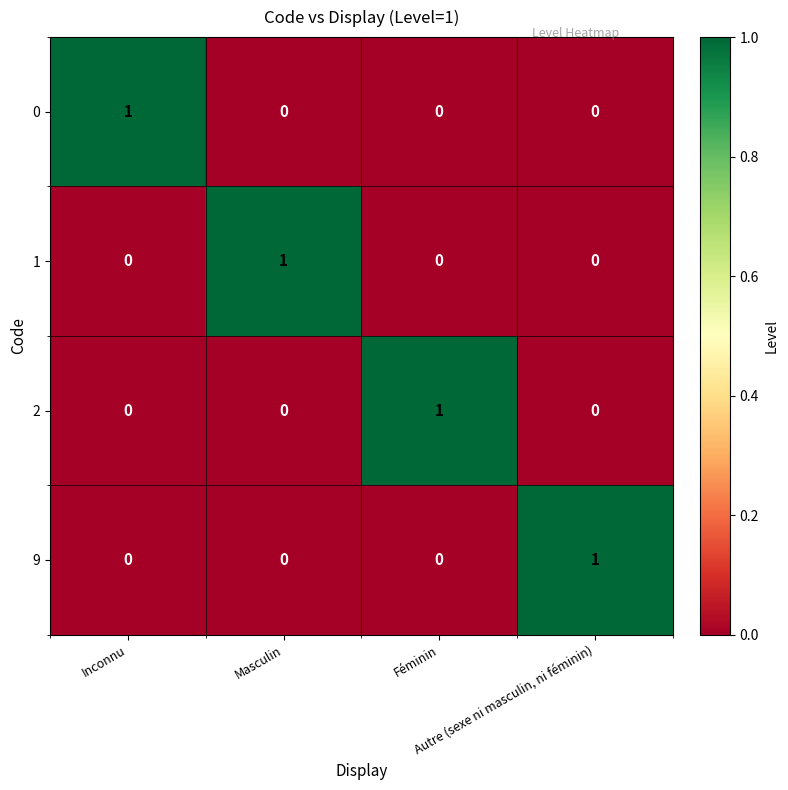

What is the difference between the highest and lowest values at Autre (sexe ni masculin, ni féminin)?

1